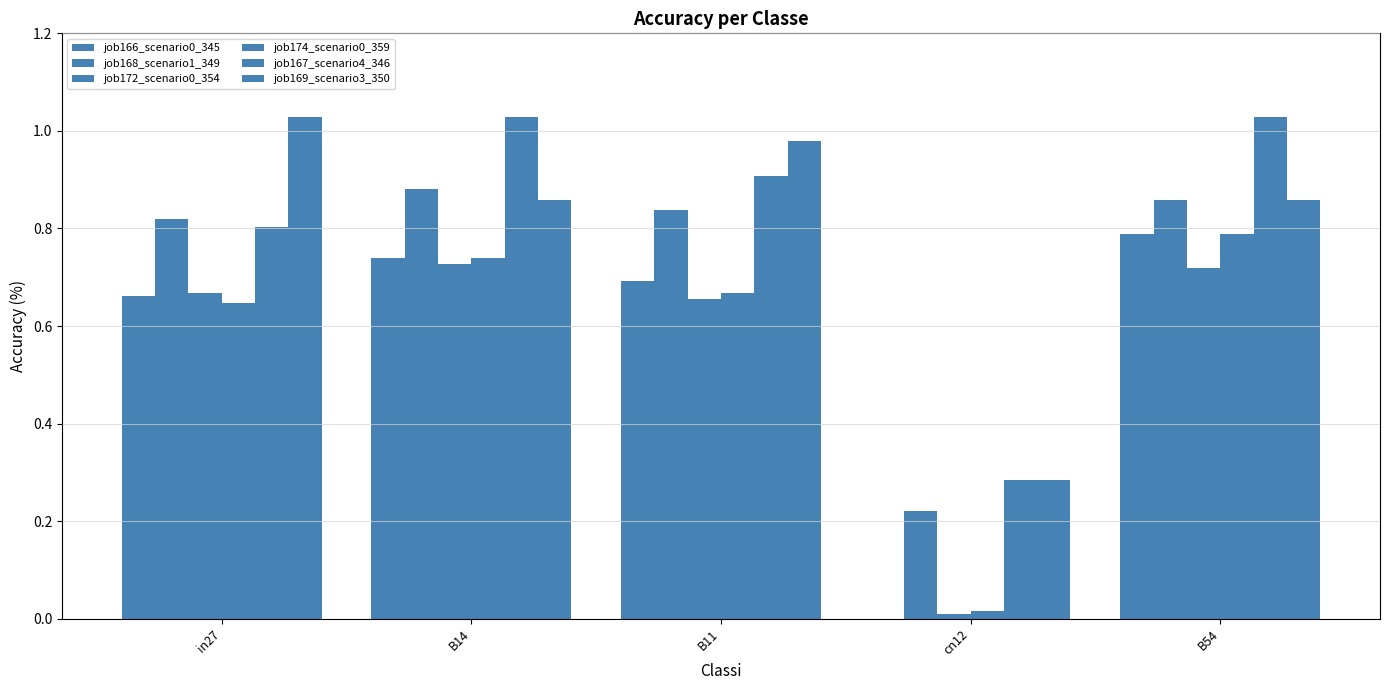

Count the number of categories in the chart.

5